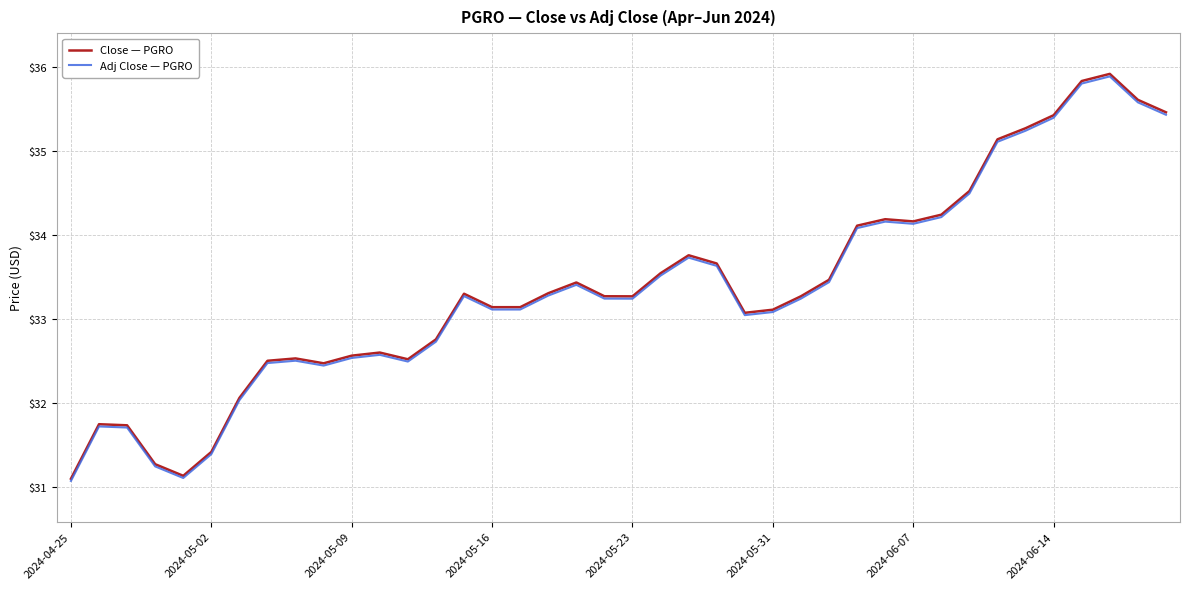

Which series has the largest range (max minus min)?

Close — PGRO